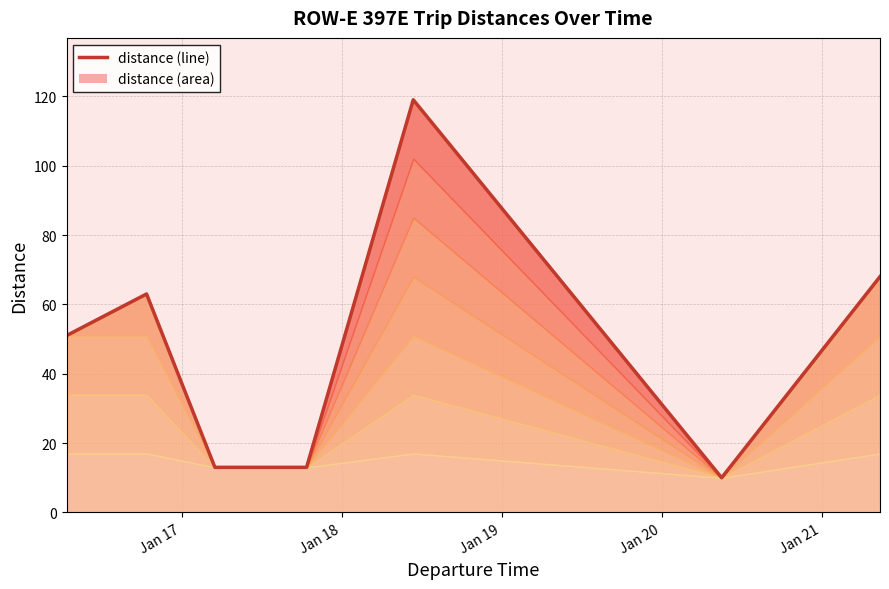

How many interior local peaks (higher than both neighbors) does the data have?

2